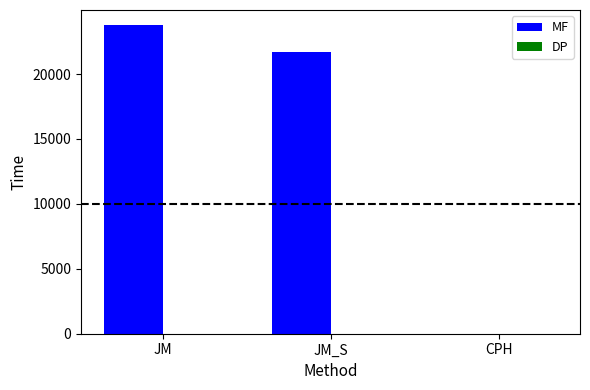

Which category has the highest value across all series?

JM